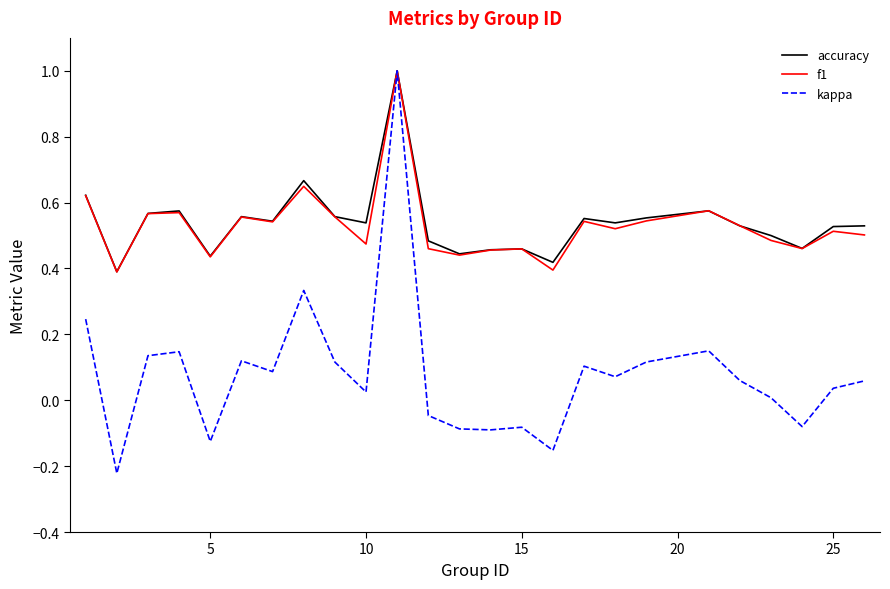

How many distinct data groups are displayed?

3